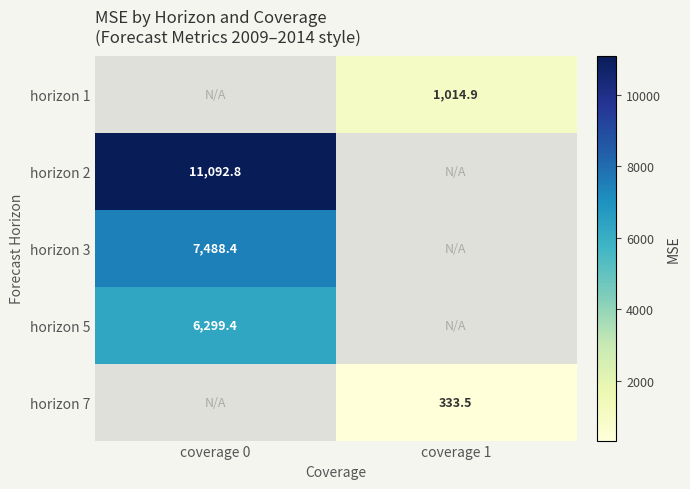

Is the value of horizon 3 at coverage 0 greater than the value of horizon 7 at coverage 1?

Yes